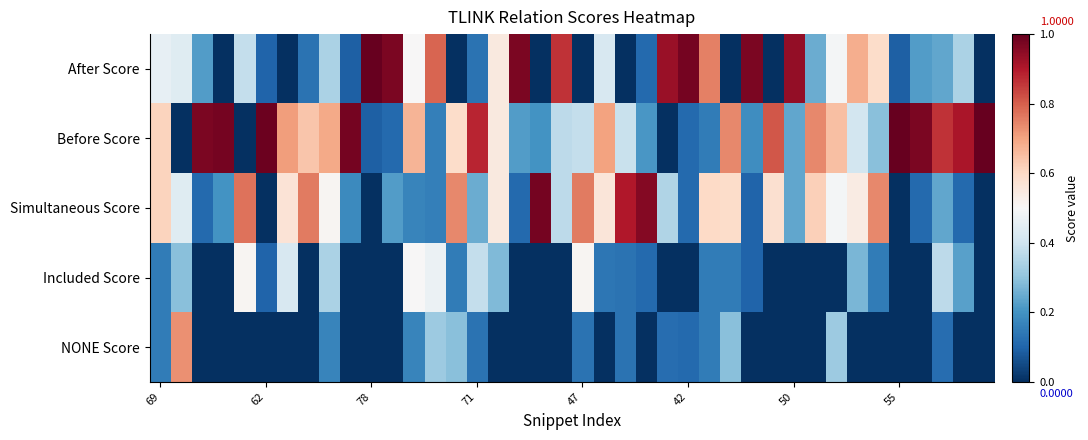

Which series has the largest range (max minus min)?

After Score